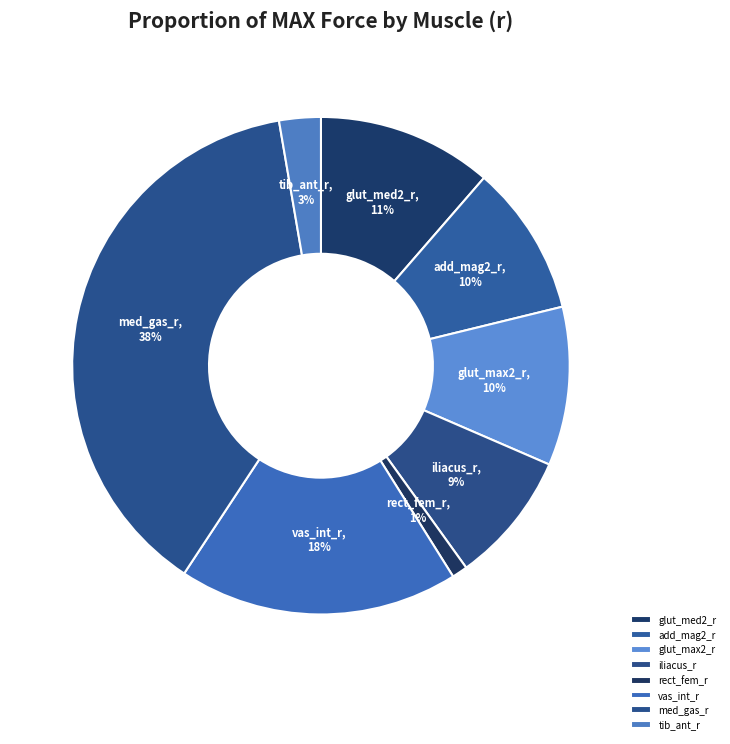

To the nearest percent, what portion does glut_max2_r represent?

10%